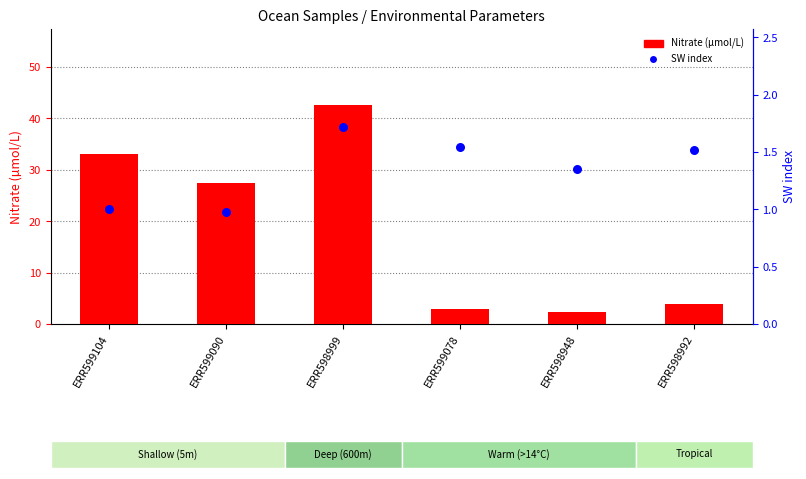

At how many categories does at least one series exceed 39?

1